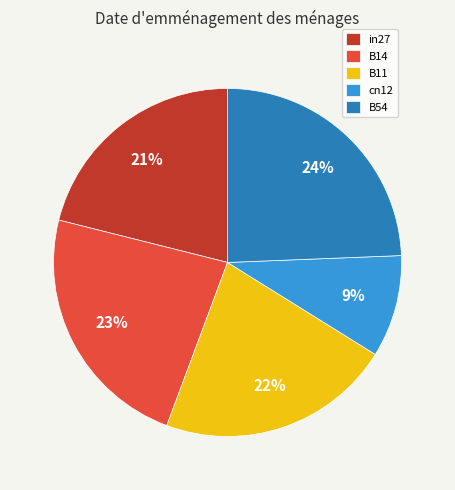

What is the largest slice in the pie chart?

B54